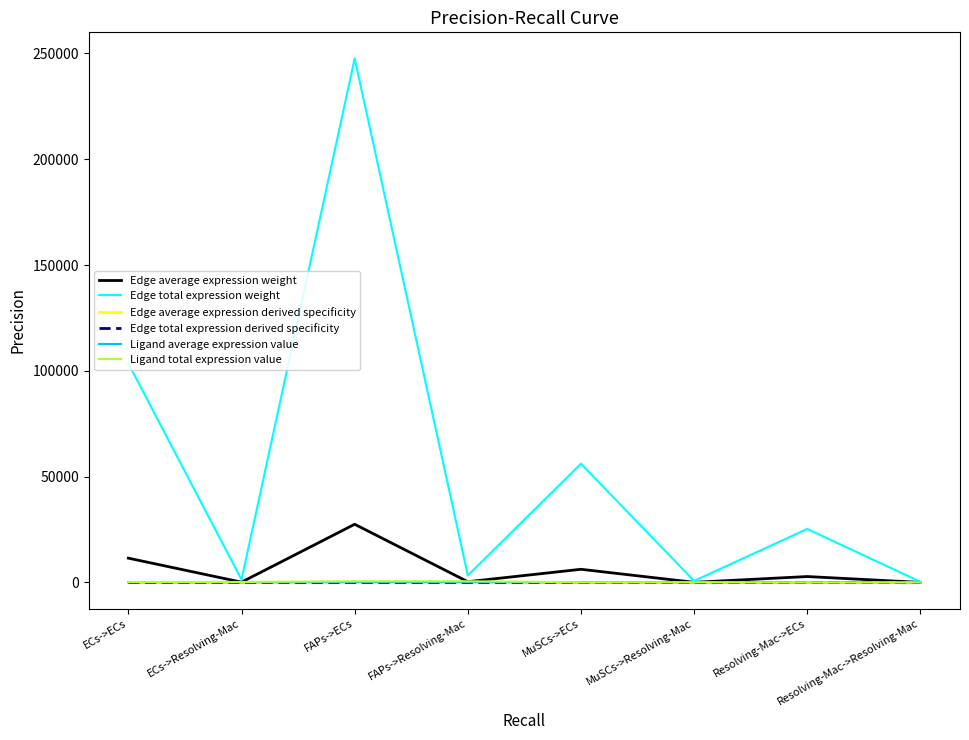

What is the sum of all Ligand total expression value values?

2044.3